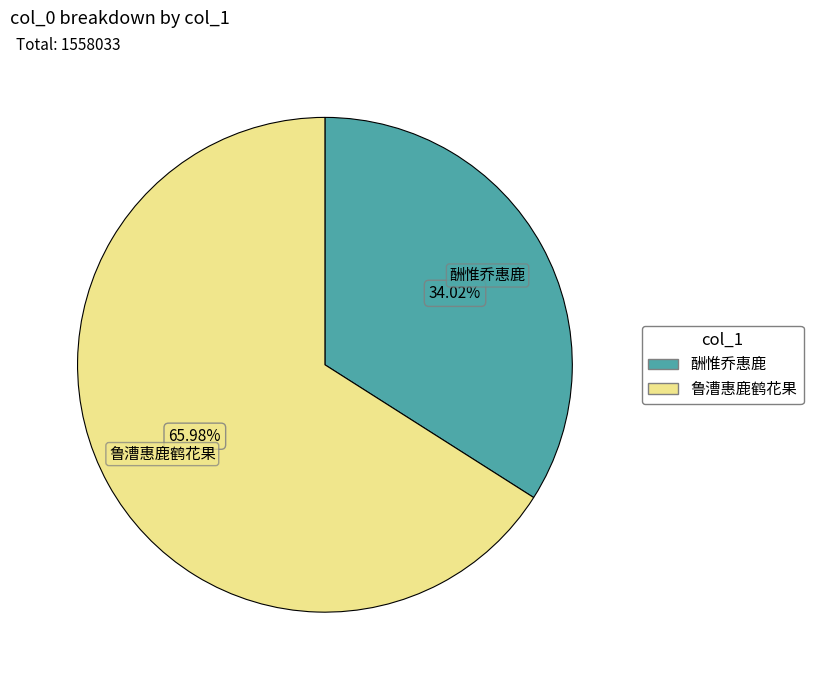

How many segments does this pie chart have?

2